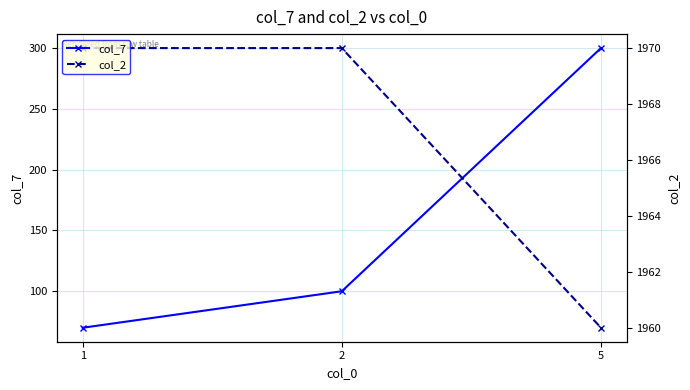

How many lines are shown in the chart?

2